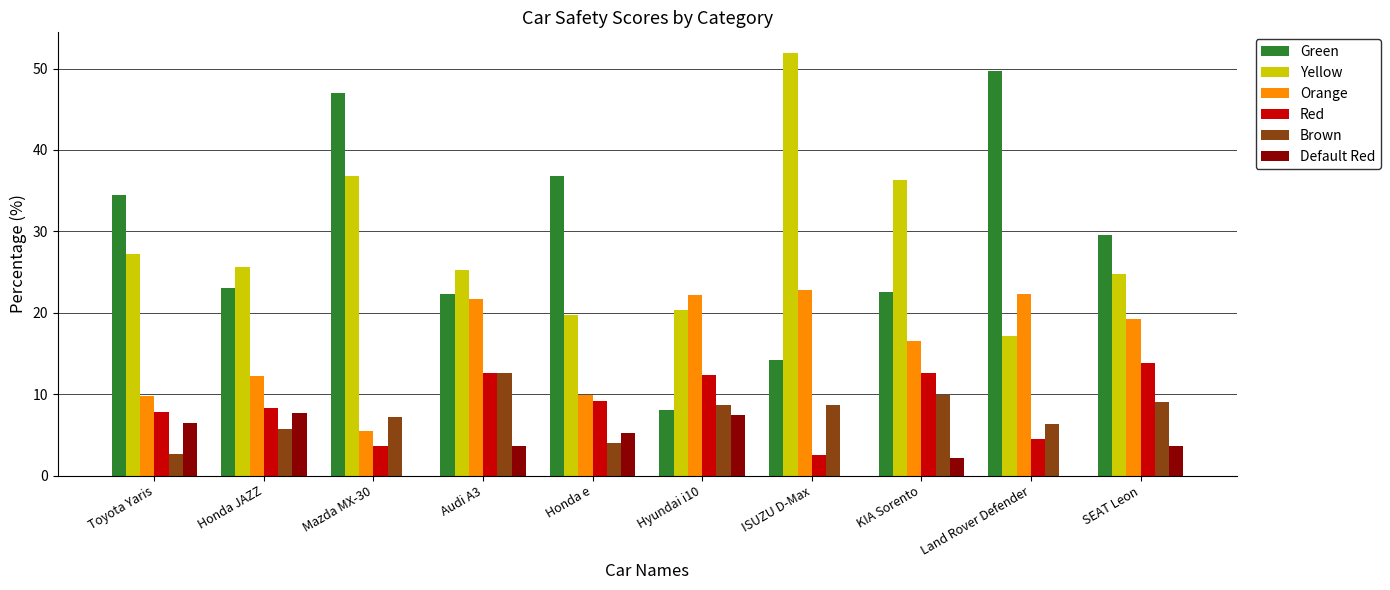

Which category has the highest value across all series?

ISUZU D-Max